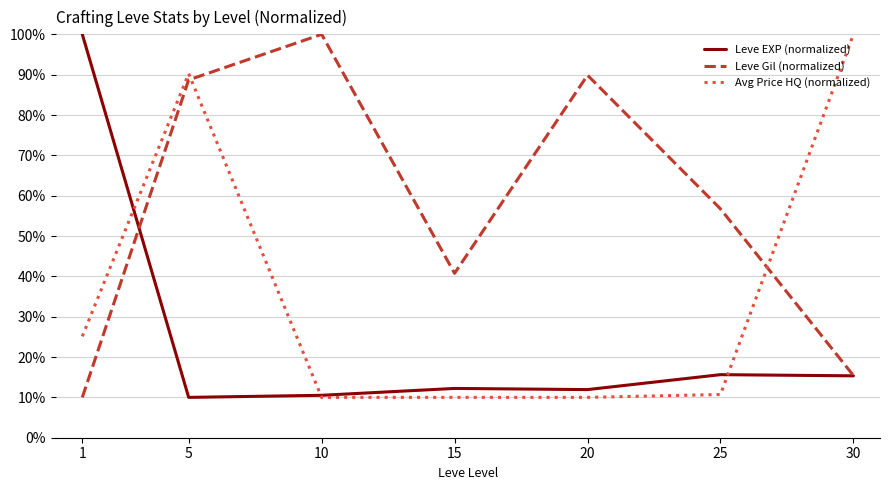

Which category has the highest value in the Leve Gil (normalized) series?

10